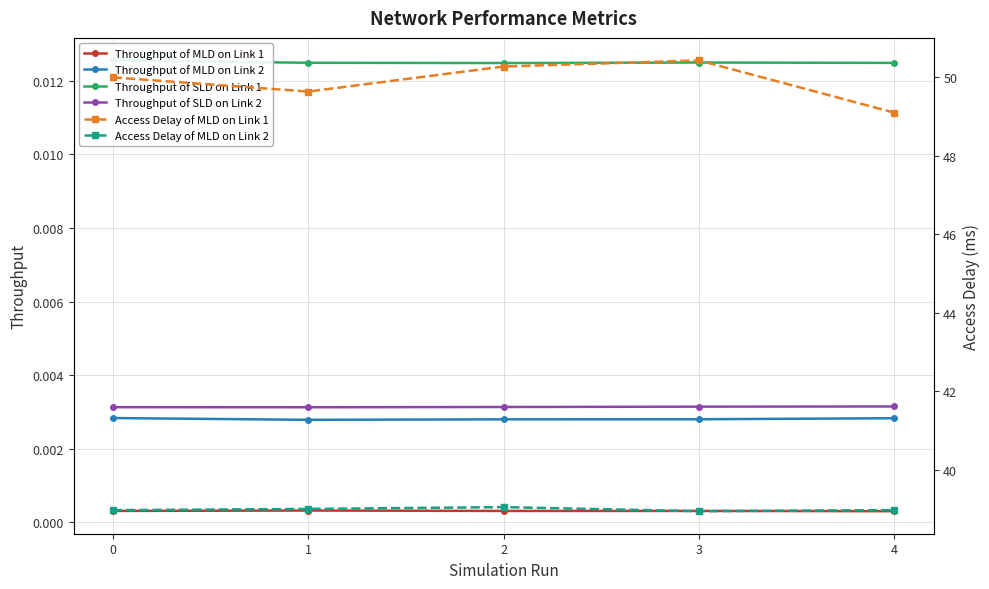

At which category is the sum across all series the highest?

3